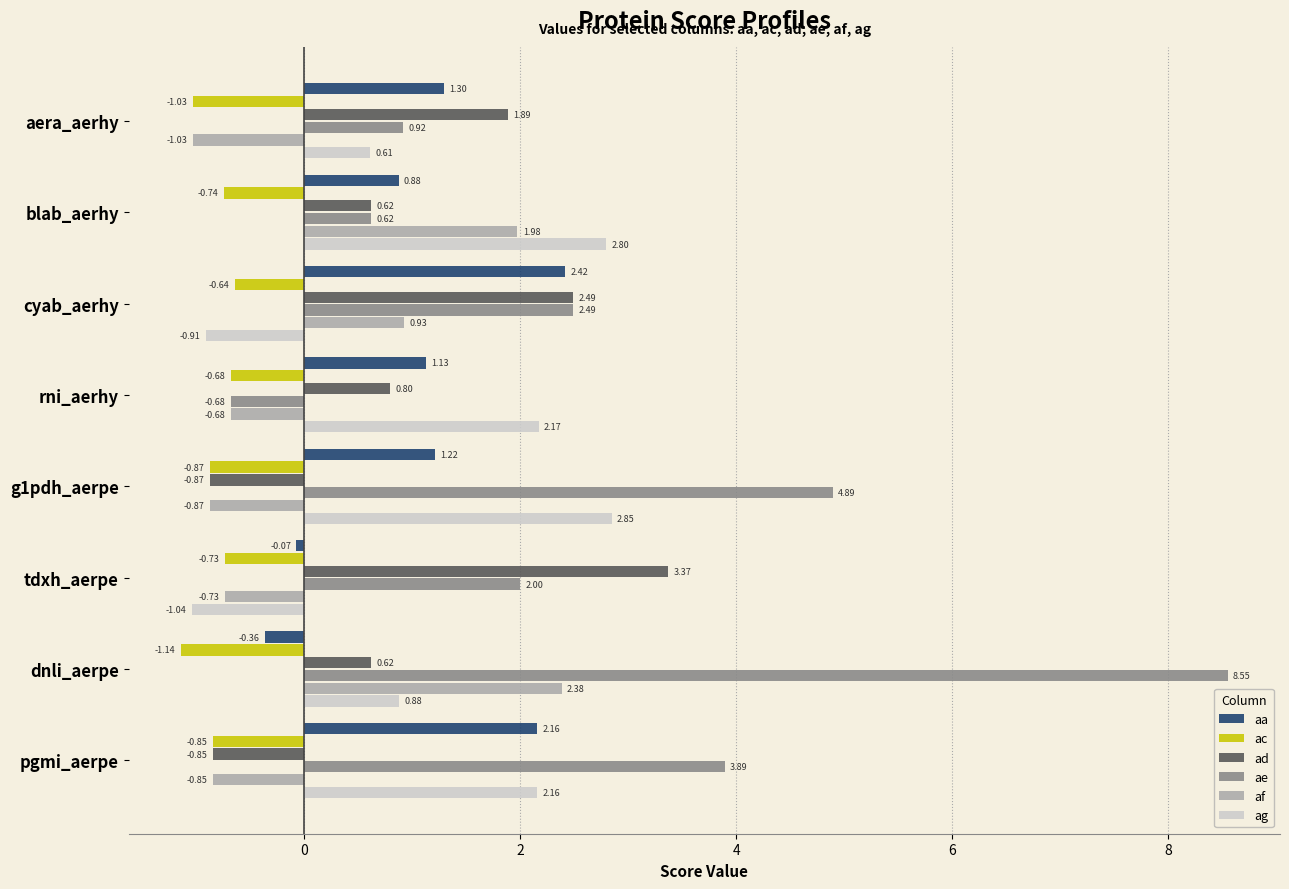

At which category is the sum across all series the highest?

dnli_aerpe